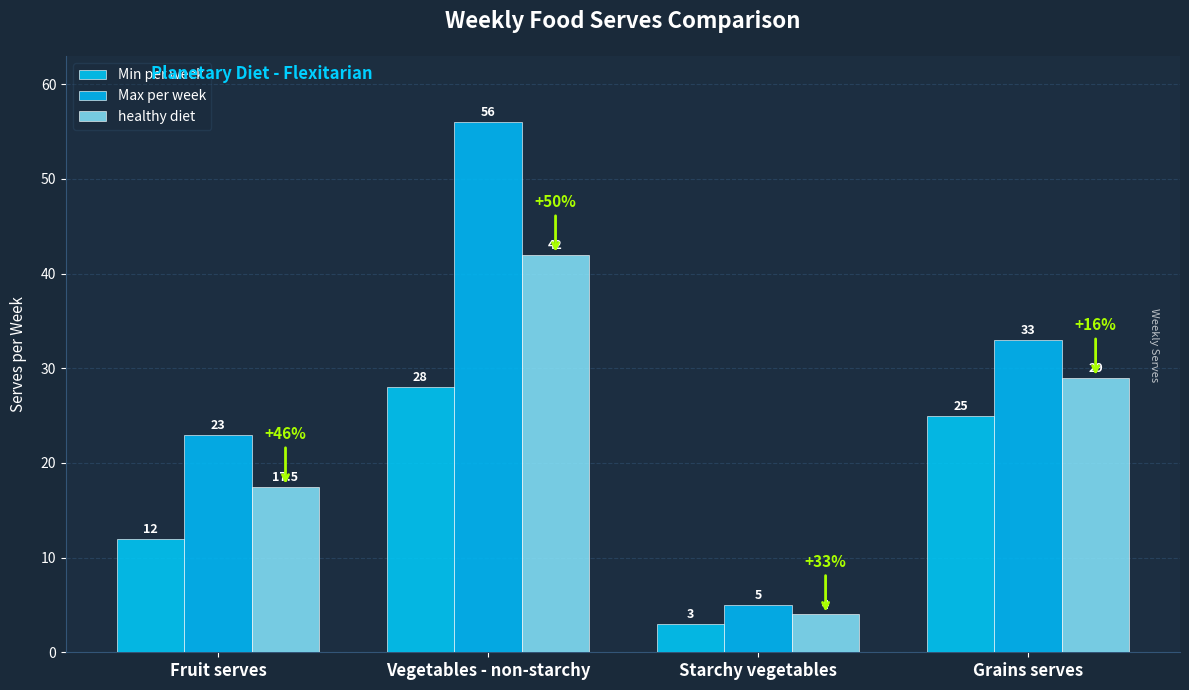

Reading left to right, what are all the values shown in this chart?

Min per week: Fruit serves=12.0	Vegetables - non-starchy=28.0	Starchy vegetables=3.0	Grains serves=25.0
Max per week: Fruit serves=23.0	Vegetables - non-starchy=56.0	Starchy vegetables=5.0	Grains serves=33.0
healthy diet: Fruit serves=17.5	Vegetables - non-starchy=42.0	Starchy vegetables=4.0	Grains serves=29.0